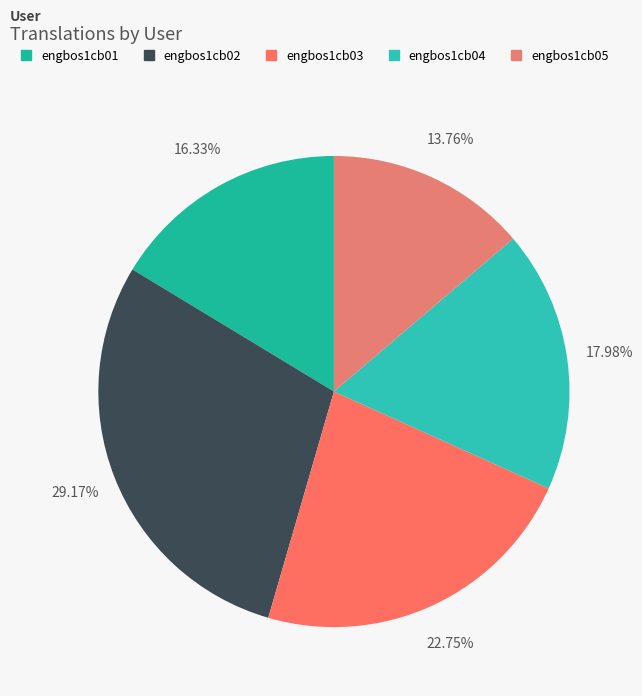

Rank the categories by value from lowest to highest.

engbos1cb05, engbos1cb01, engbos1cb04, engbos1cb03, engbos1cb02